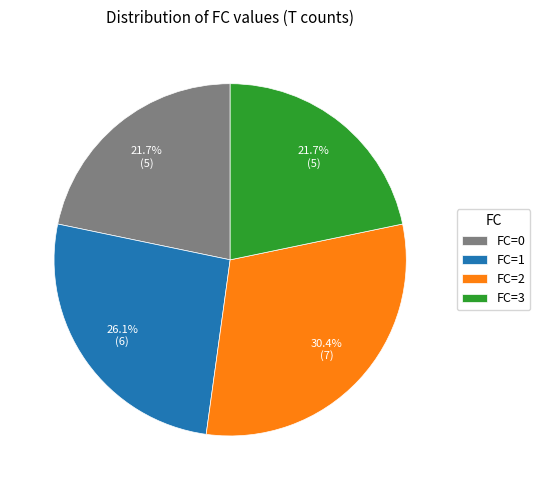

Does FC=3 represent more than half of the total?

No